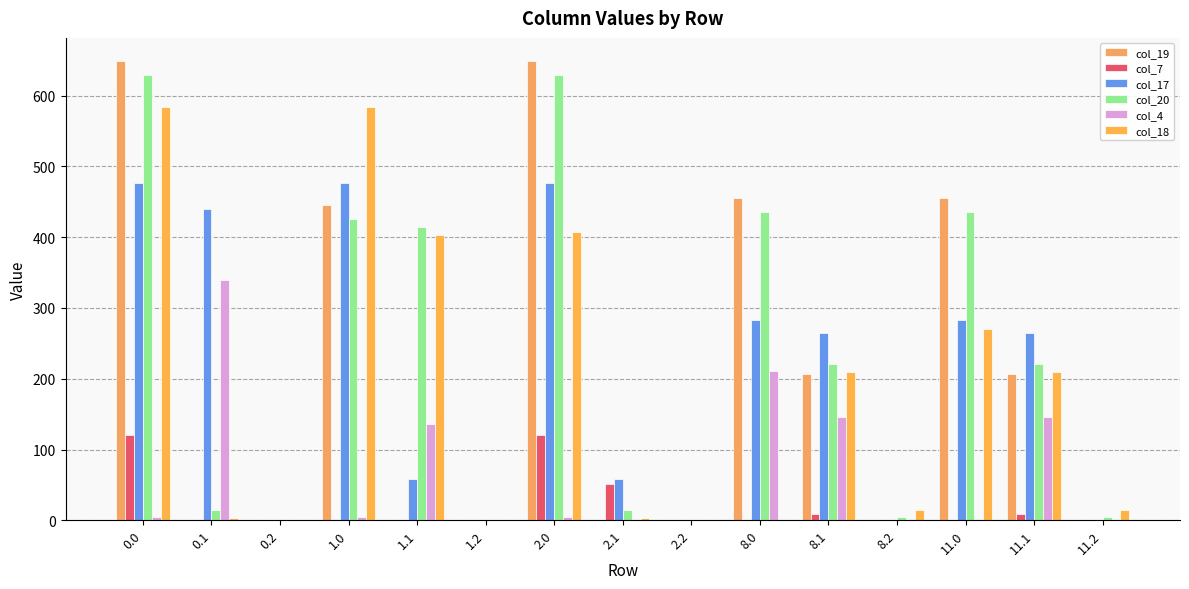

List the labels in order of col_20 value, largest first.

0.0, 2.0, 8.0, 11.0, 1.0, 1.1, 8.1, 11.1, 0.1, 2.1, 8.2, 11.2, 0.2, 1.2, 2.2